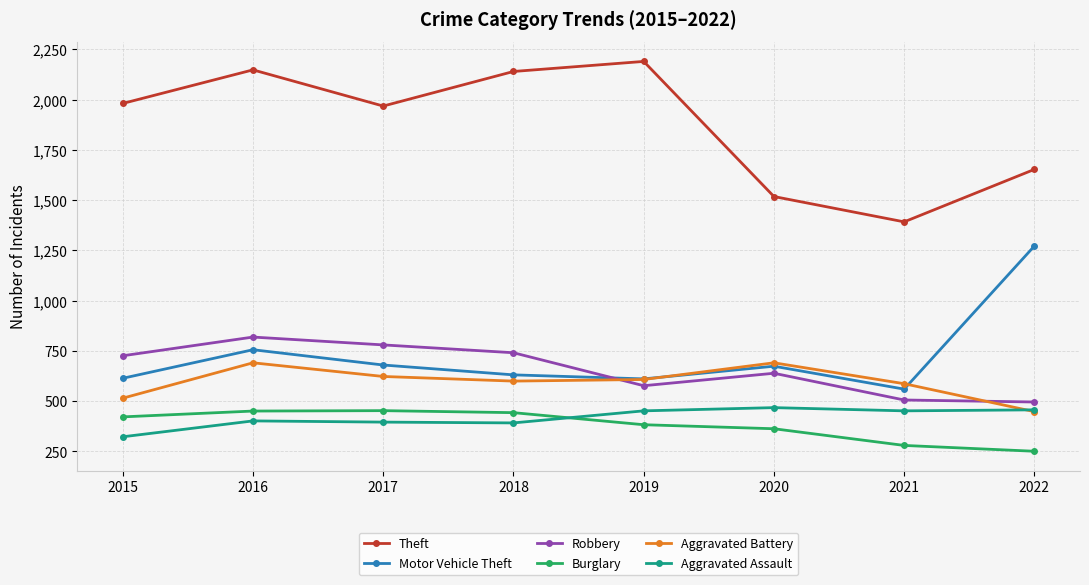

What is the greatest value displayed?

2190